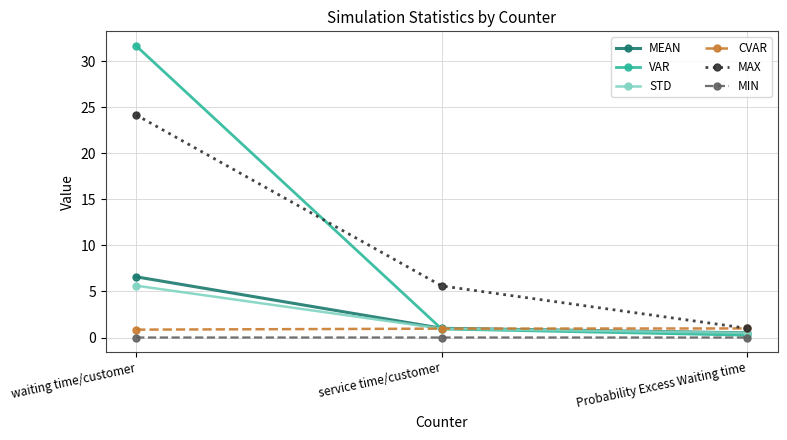

What is the label of the 1st point from the left?

waiting time/customer